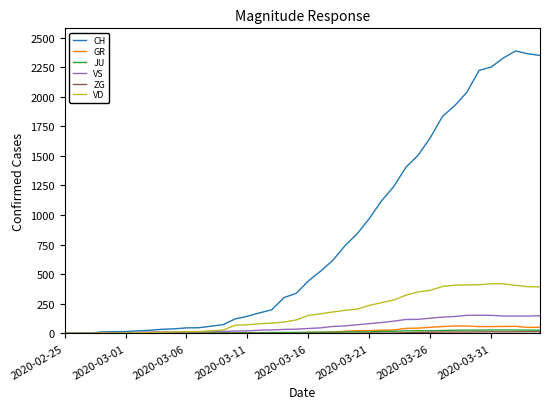

Which series has the widest spread of values?

CH